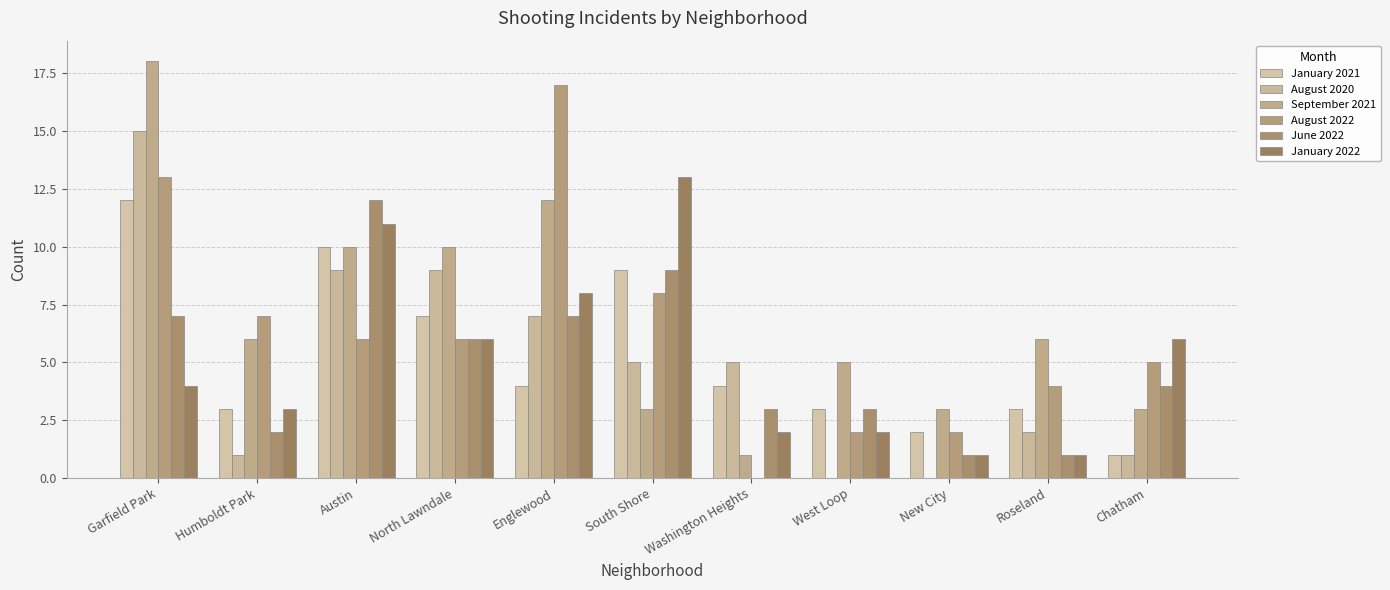

Which has a higher value, North Lawndale or Garfield Park?

Garfield Park